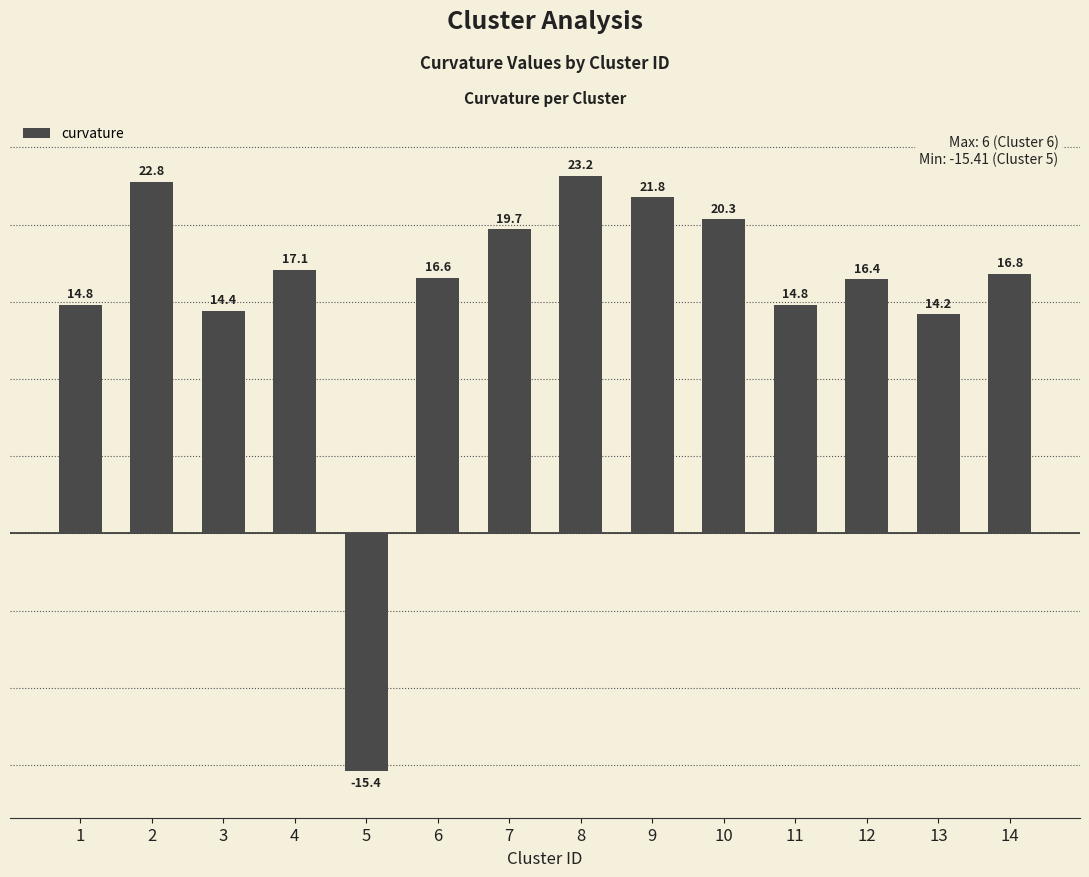

At which label does the data first exceed 16?

2